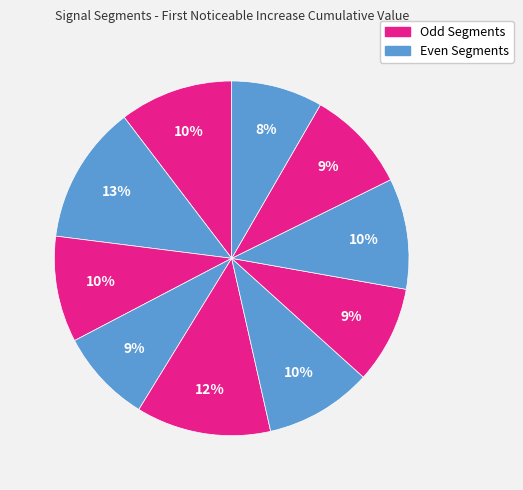

Count the number of slices in the pie.

10